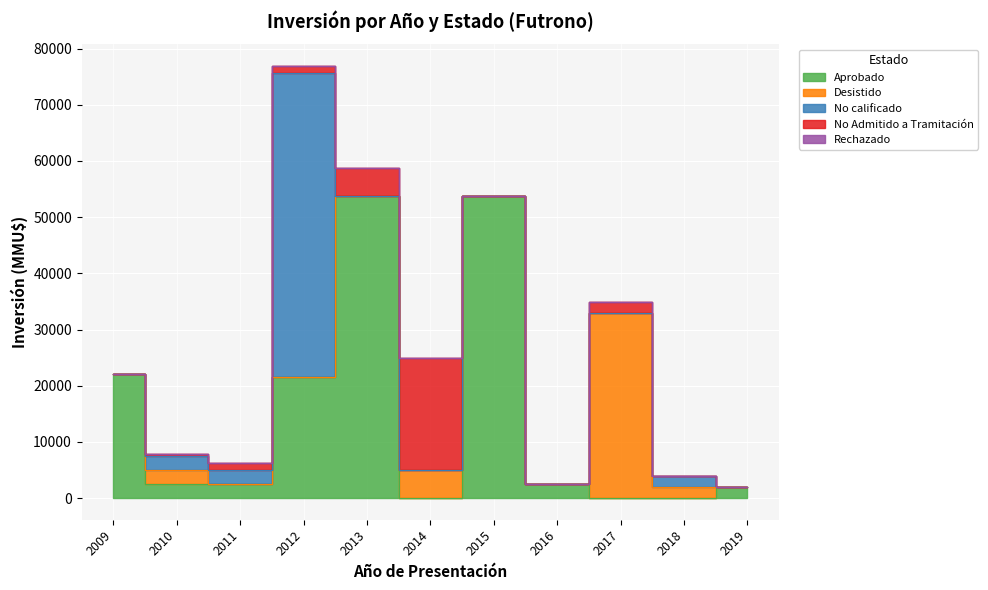

At which label is No calificado closest to 27100?

2010